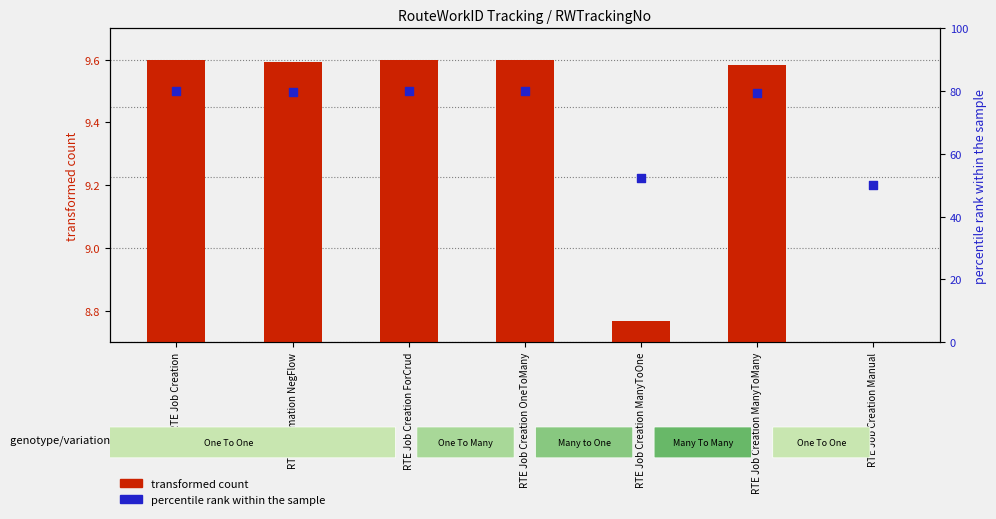

At which category is the sum across all series the highest?

RTE Job Creation OneToMany